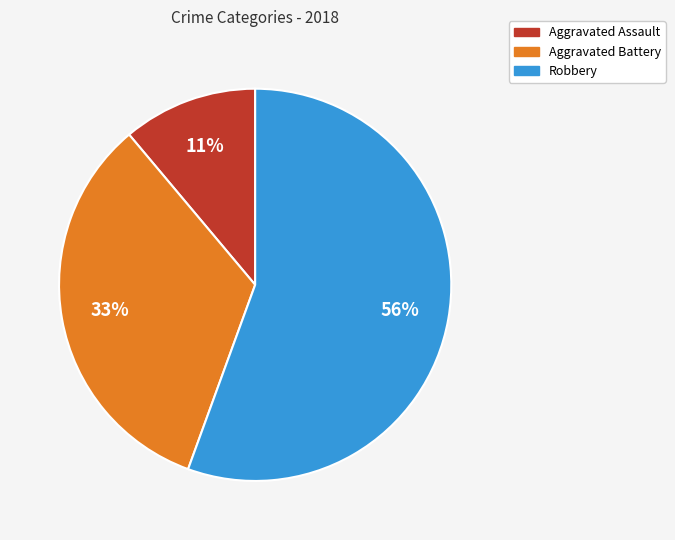

Combined, do Aggravated Battery and Aggravated Assault account for over 50%?

No